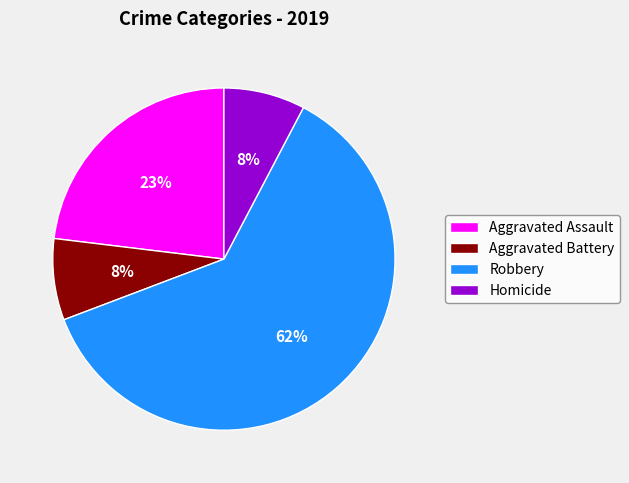

Is Homicide the majority of the pie?

No